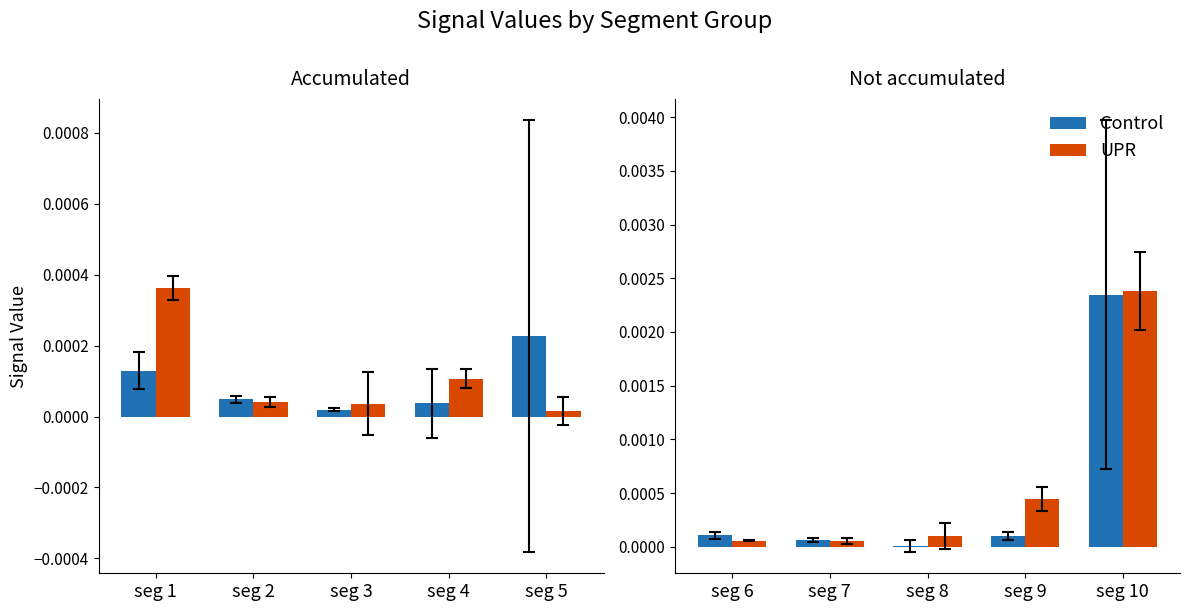

Which series has the largest total across all categories?

UPR